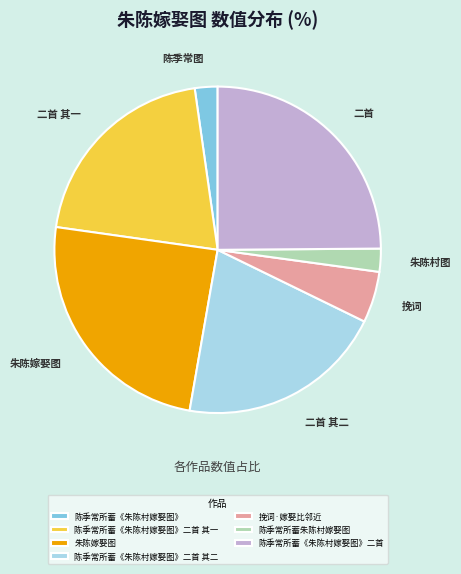

Combined, do 陈季常所蓄《朱陈村嫁娶图》二首 其一 and 陈季常所蓄《朱陈村嫁娶图》 account for over 50%?

No